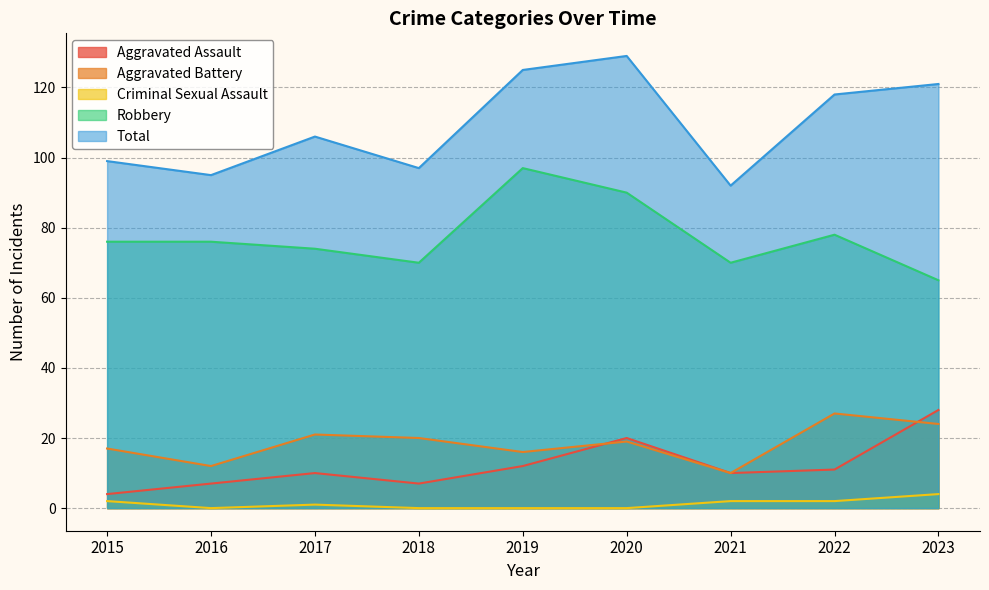

True or false: Aggravated Assault has more than 2 points higher than both neighbors.

False